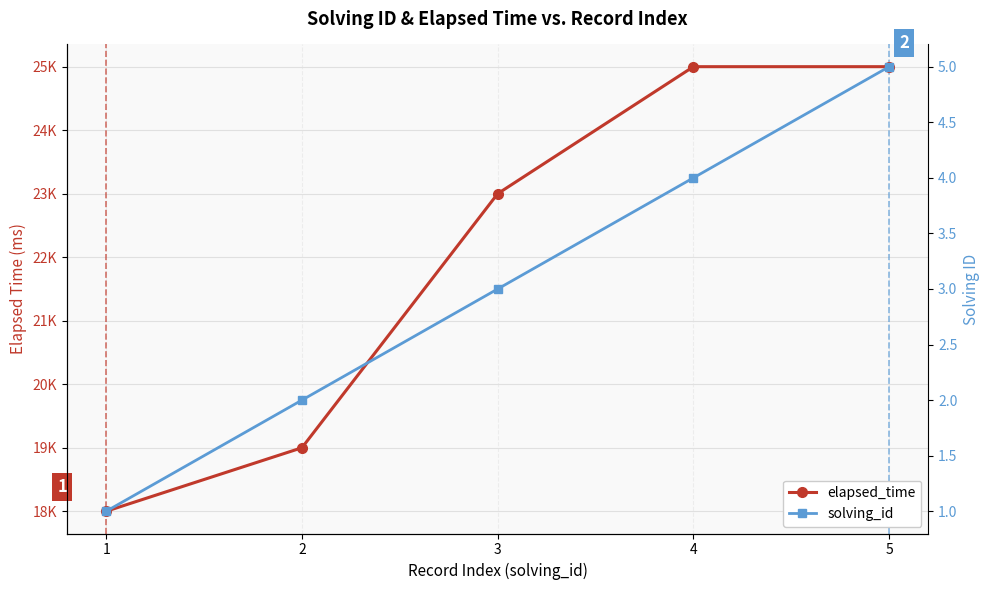

How many lines are shown in the chart?

2